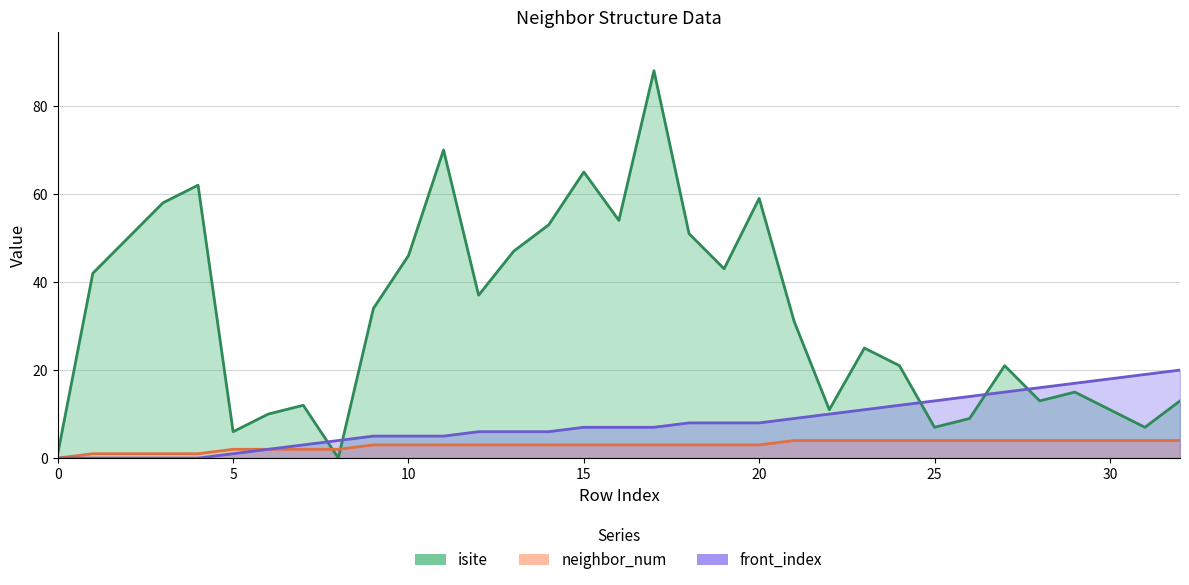

Reading left to right, list all the values displayed in this chart.

isite: 1	42	50	58	62	6	10	12	0	34	46	70	37	47	53	65	54	88	51	43	59	31	11	25	21	7	9	21	13	15	11	7	13
neighbor_num: 0	1	1	1	1	2	2	2	2	3	3	3	3	3	3	3	3	3	3	3	3	4	4	4	4	4	4	4	4	4	4	4	4
front_index: 0	0	0	0	0	1	2	3	4	5	5	5	6	6	6	7	7	7	8	8	8	9	10	11	12	13	14	15	16	17	18	19	20